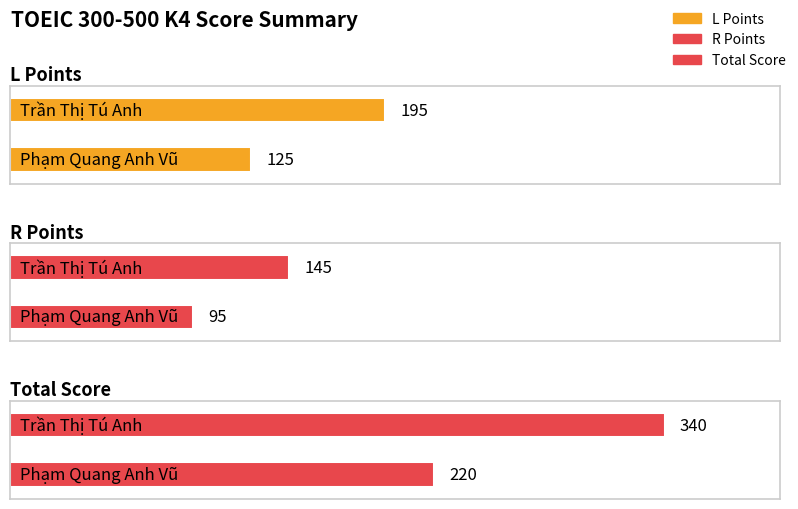

True or false: Total Score has a value of 54 at Phạm Quang Anh Vũ.

False